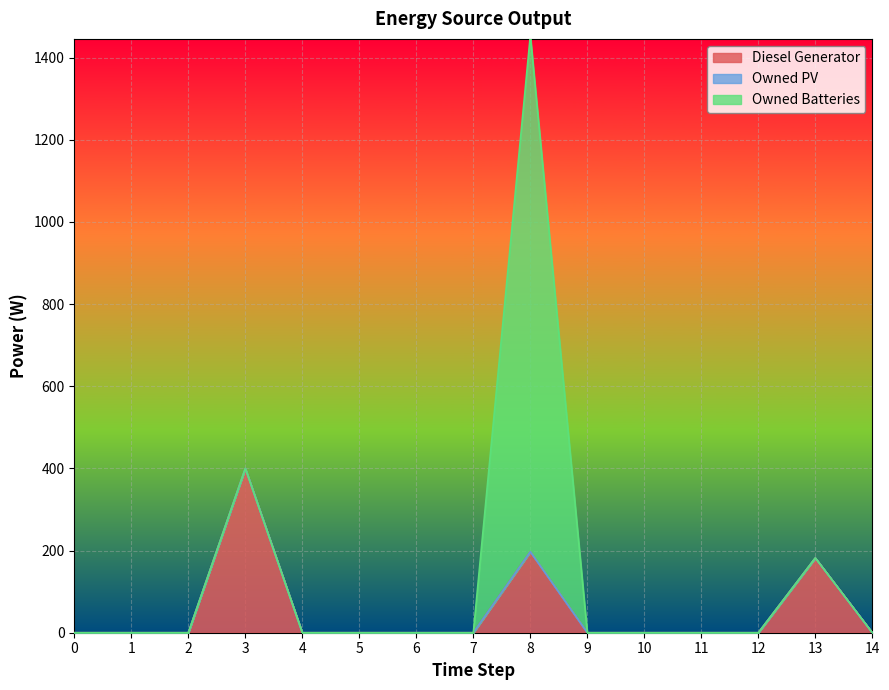

What are all the series names shown in the legend?

Diesel Generator, Owned PV, Owned Batteries